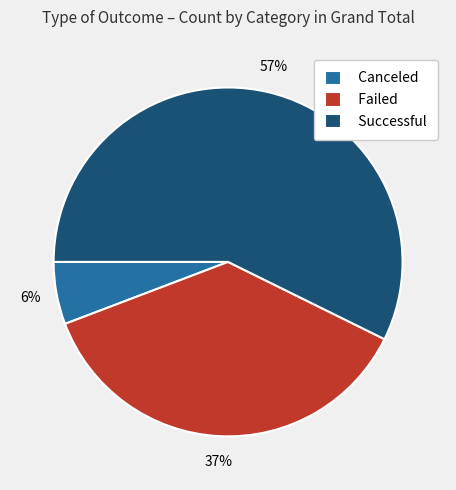

Count the number of slices in the pie.

3